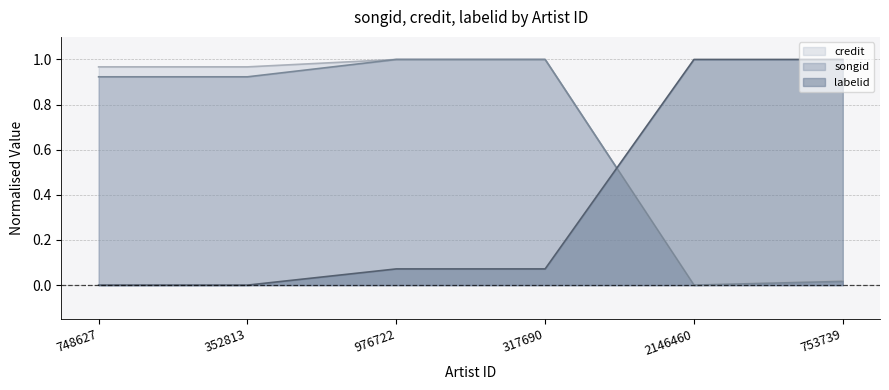

Rank the categories by songid value from lowest to highest.

2146460, 753739, 748627, 352813, 976722, 317690